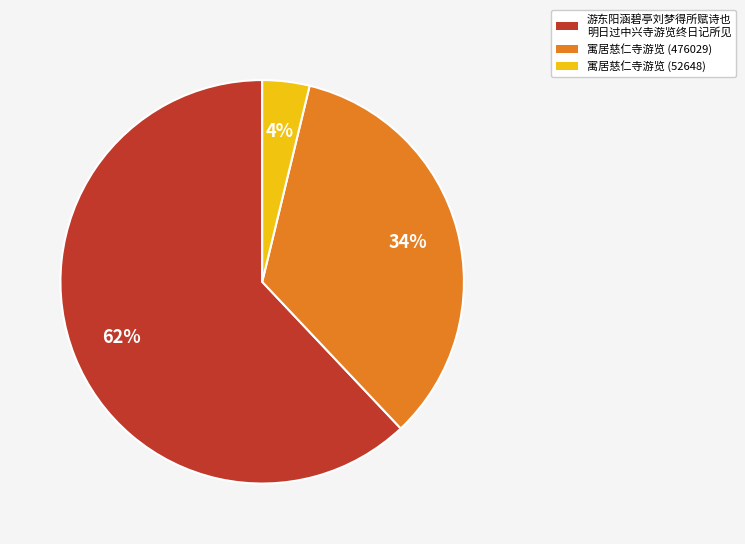

To the nearest percent, what is the average slice percentage?

33%